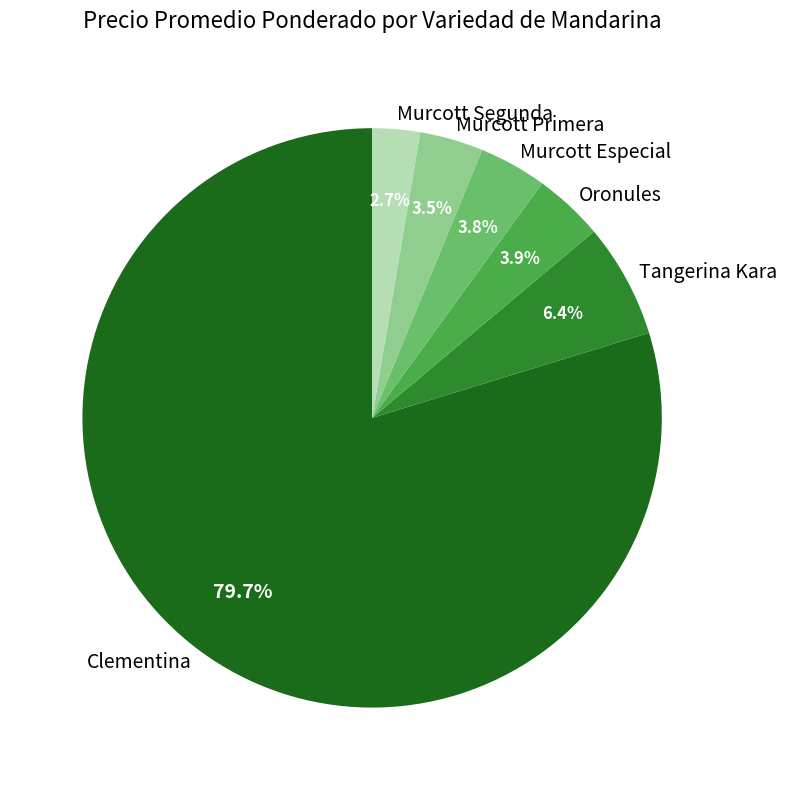

Which has a higher value, Murcott Segunda or Clementina?

Clementina